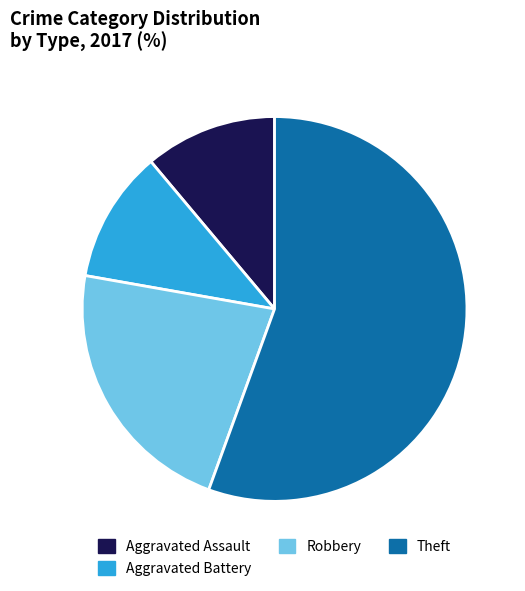

Does any single category account for the majority?

Yes